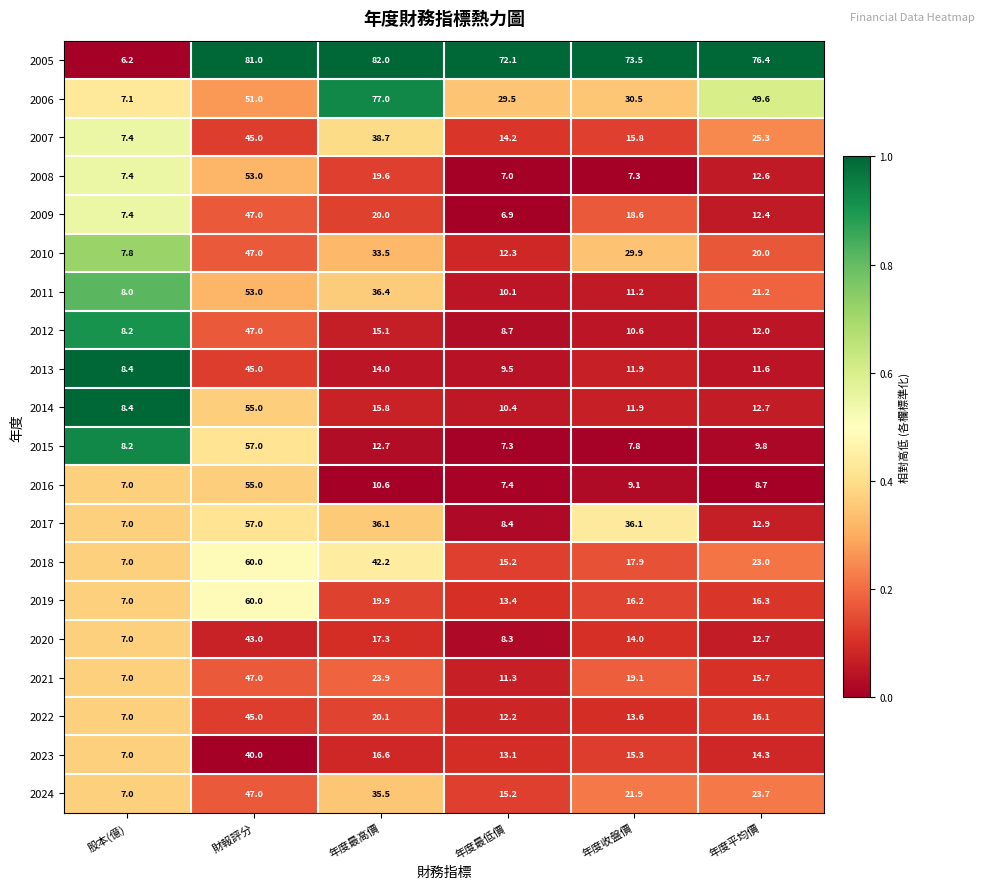

What is the sum of the 2018 values at 年度收盤價 and 年度平均價?

40.9